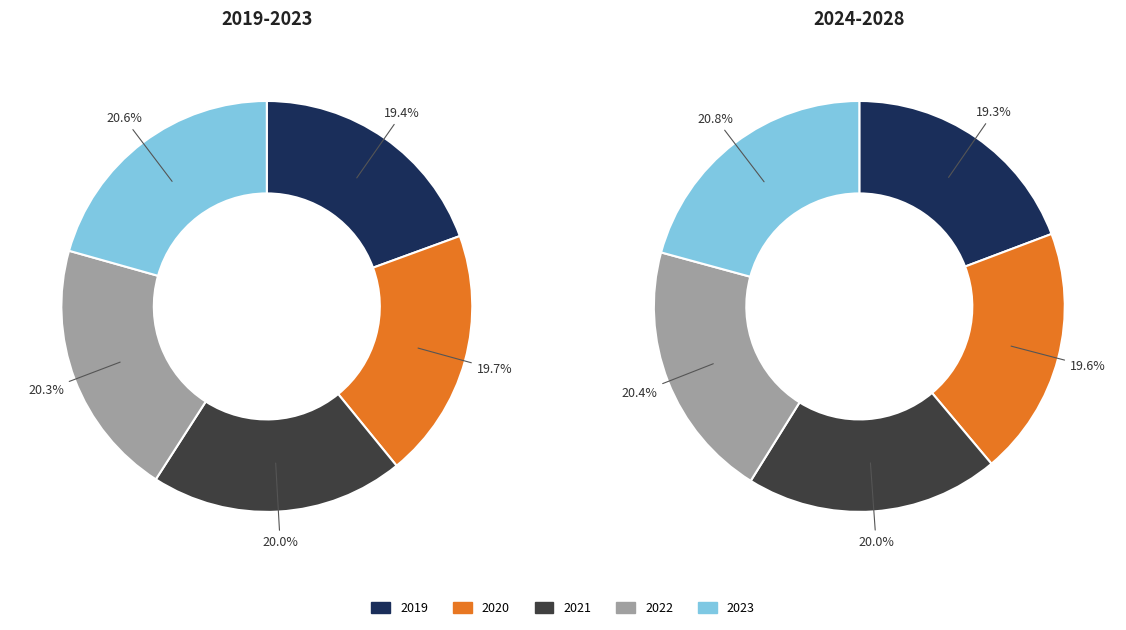

Which has a higher value, 2019 or 2021?

2021